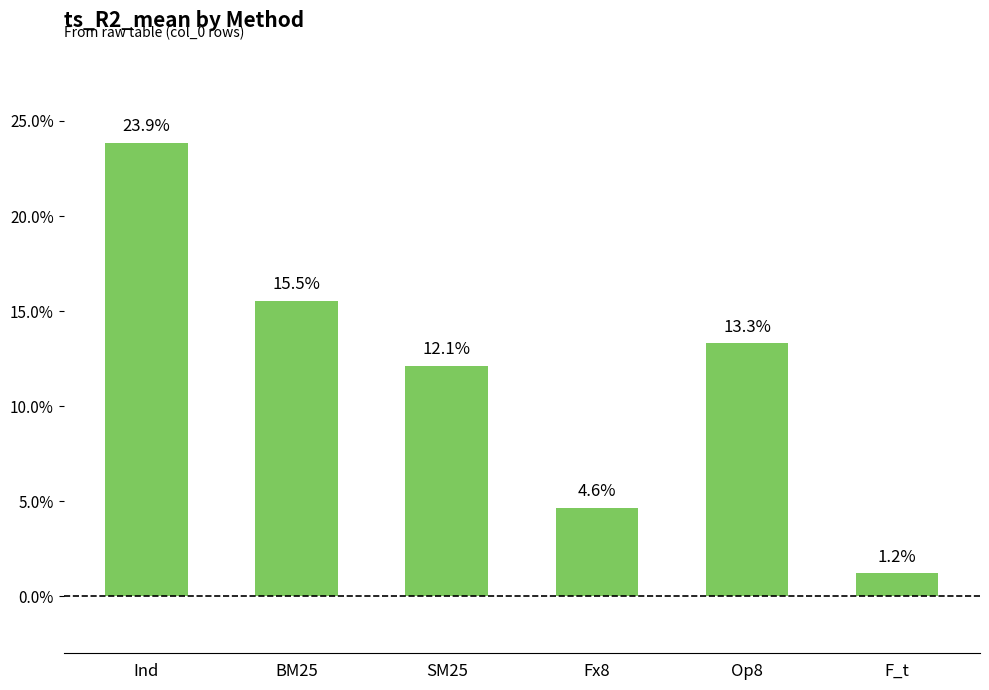

Does the chart contain any negative values?

No